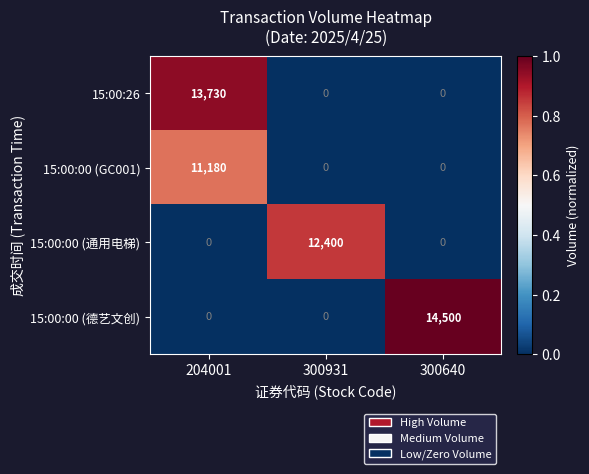

Rank the series by their average value, from highest to lowest.

15:00:00 (德艺文创), 15:00:26, 15:00:00 (通用电梯), 15:00:00 (GC001)